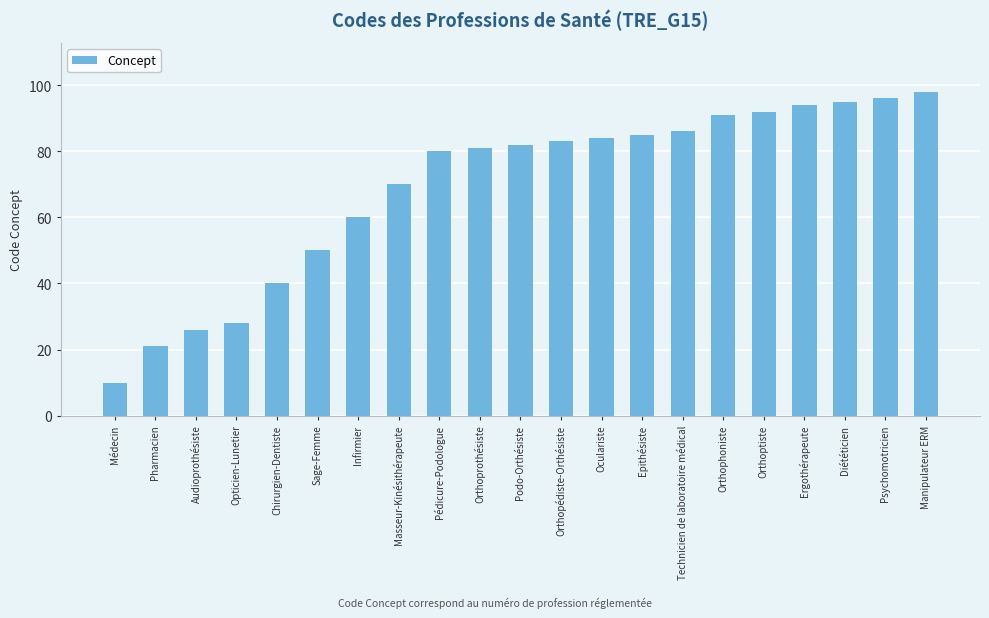

What is the sum of all values?

1452